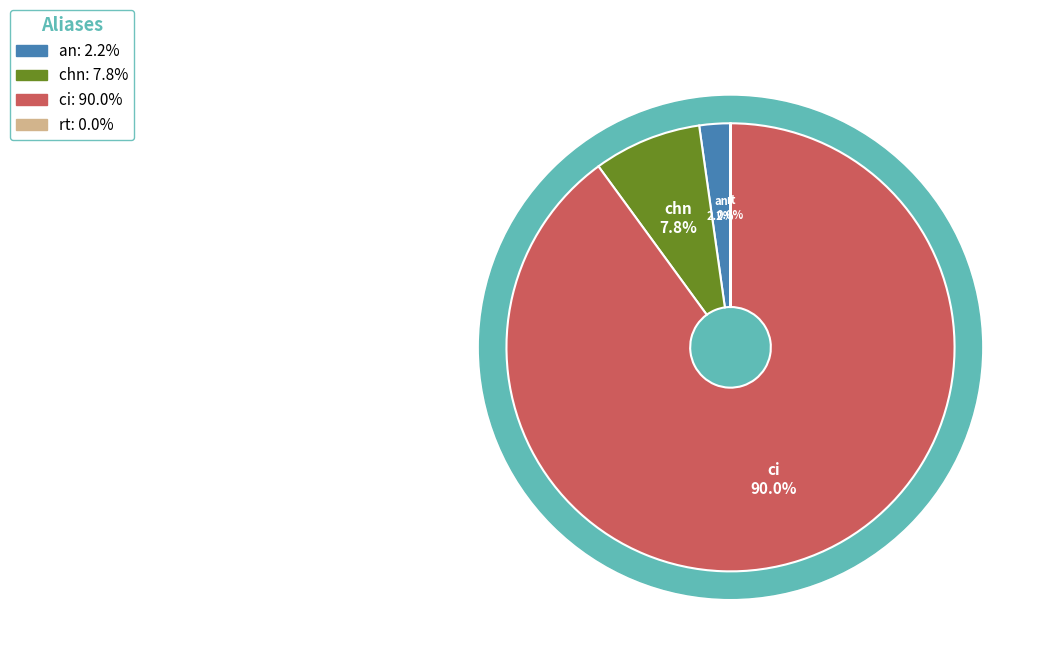

Between ci and chn, which is larger?

ci